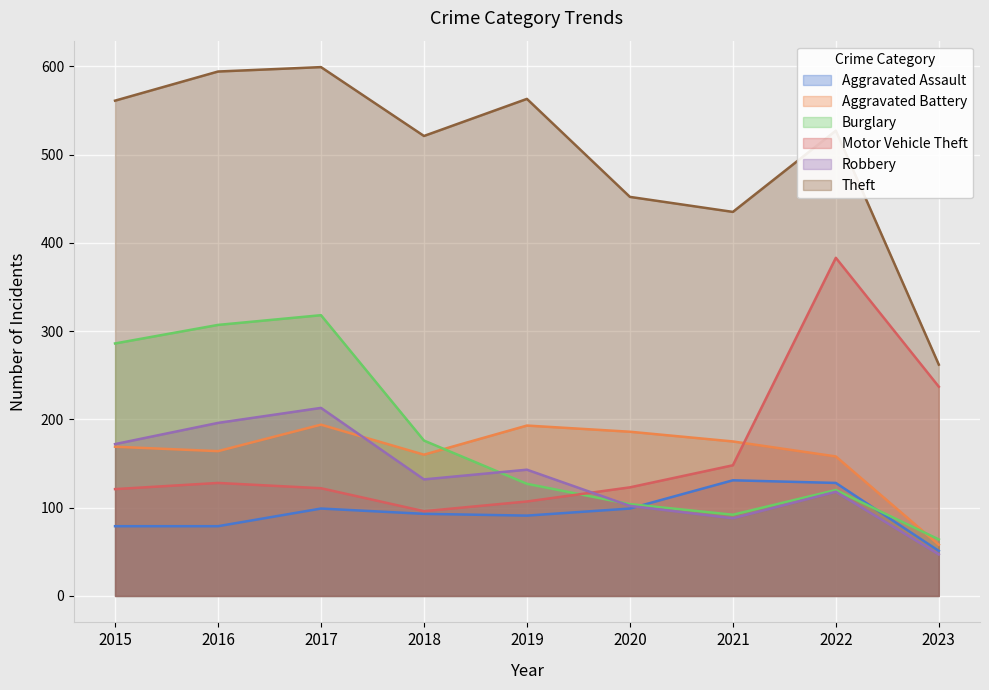

Is the value of Aggravated Battery at 2017 greater than the value of Robbery at 2017?

No